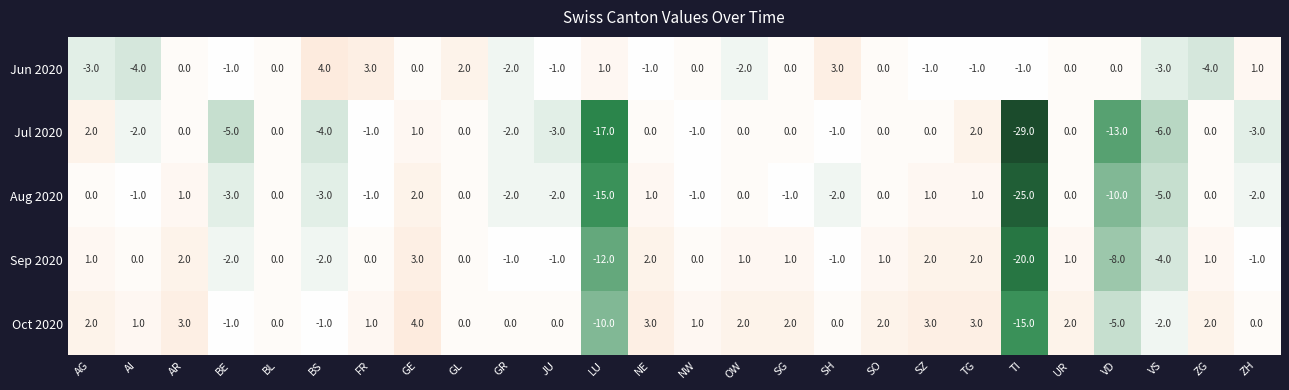

At which label does Oct 2020 first exceed 1?

AG